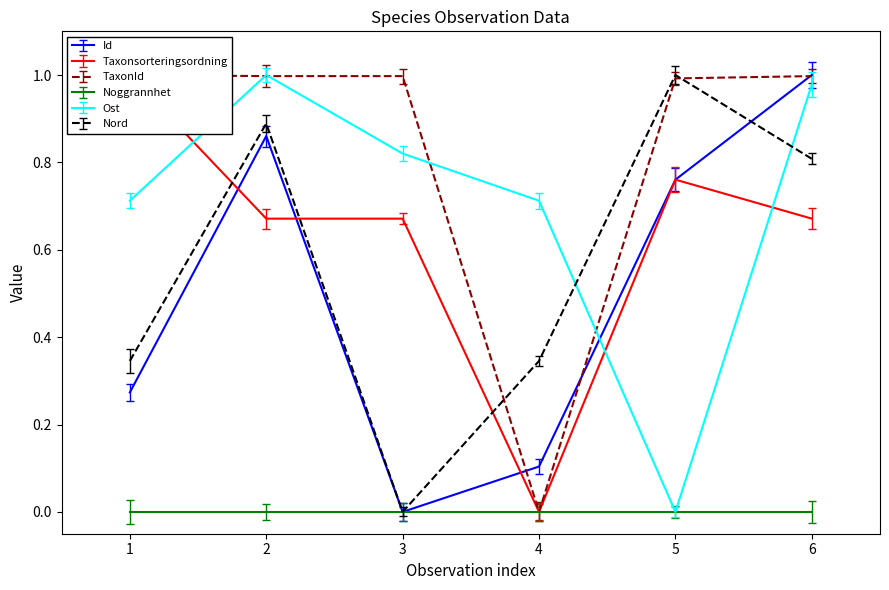

How many times do Id and Nord cross each other?

1